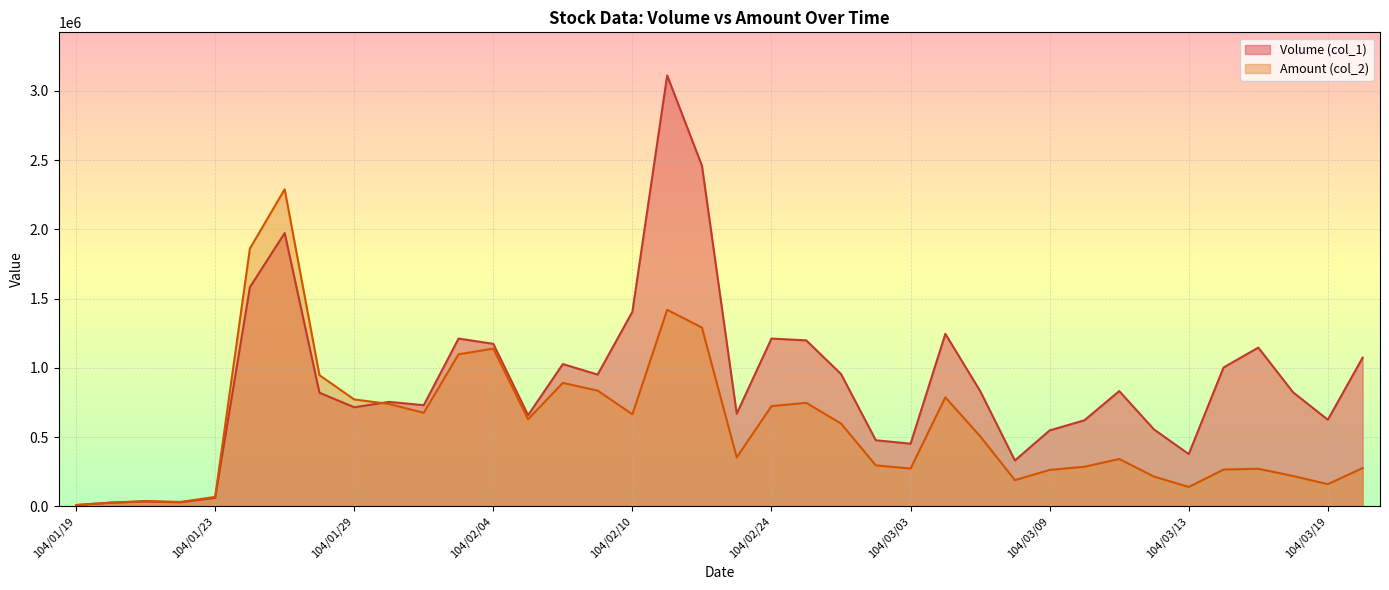

At which label does Volume (col_1) first exceed 824000?

104/01/26